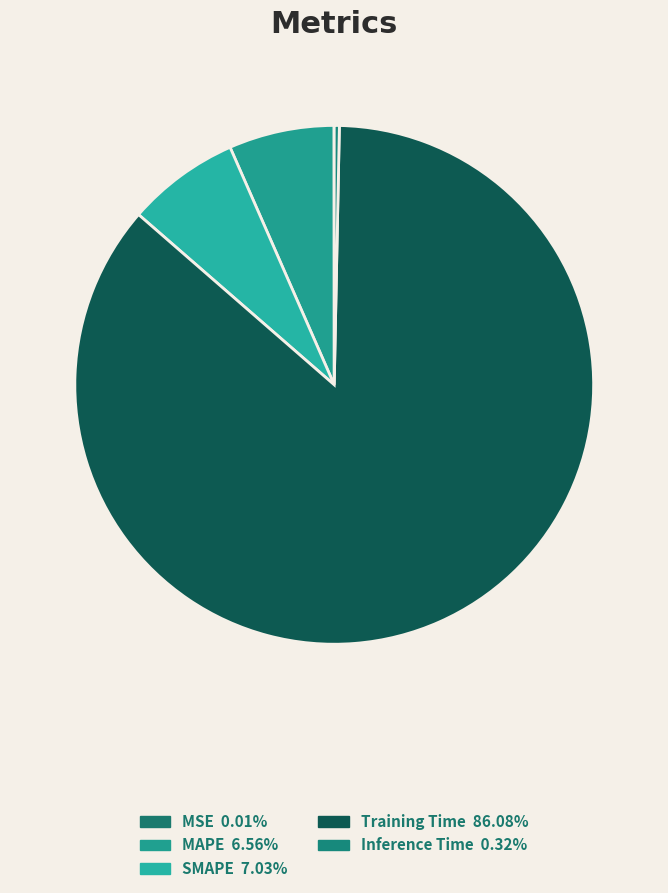

To the nearest percent, what is the average slice percentage?

20%